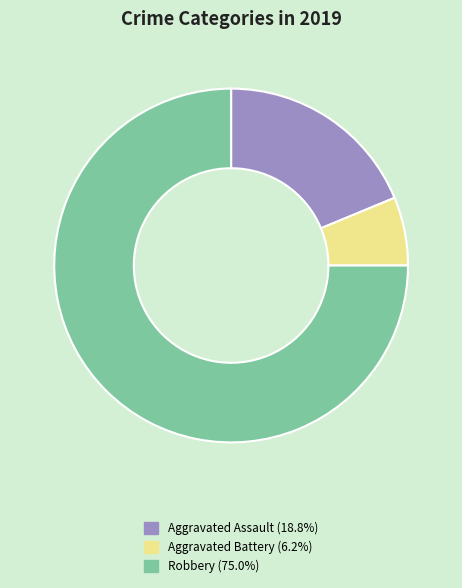

Which has a higher value, Aggravated Battery or Aggravated Assault?

Aggravated Assault